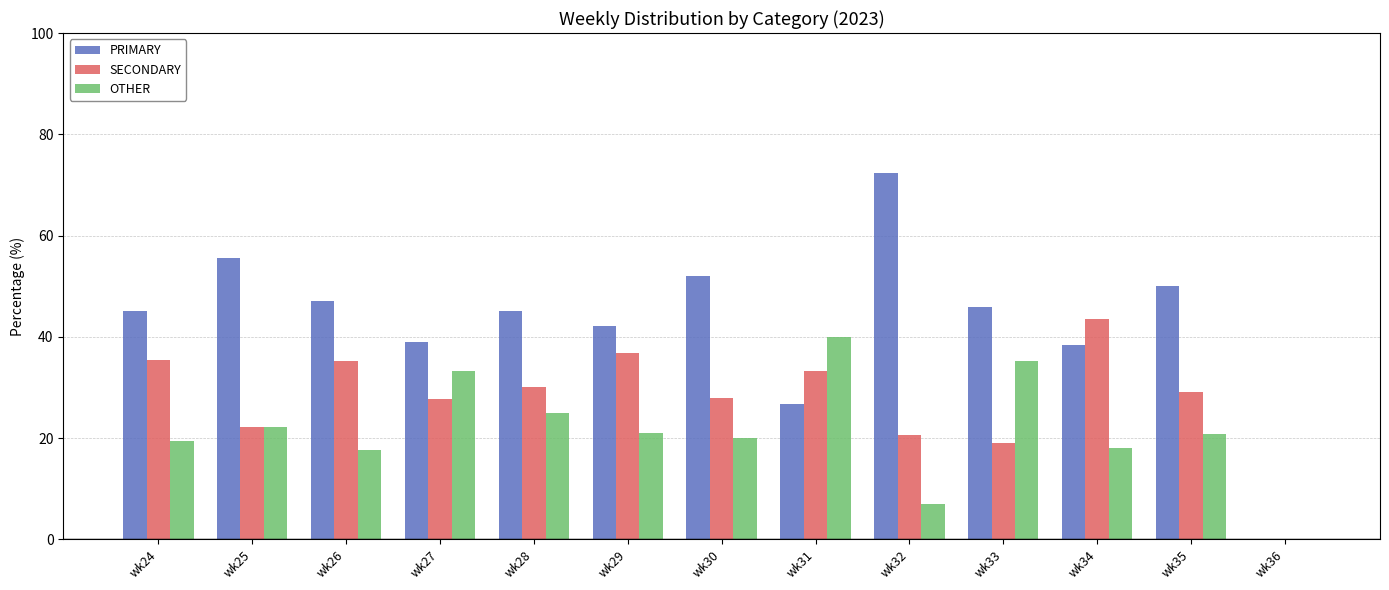

What is the total value across all series at wk26?

100.0